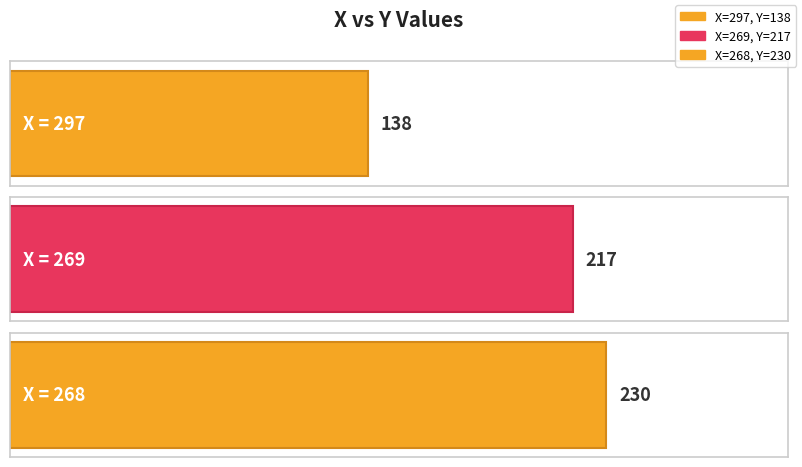

What is the maximum value shown in the chart?

230